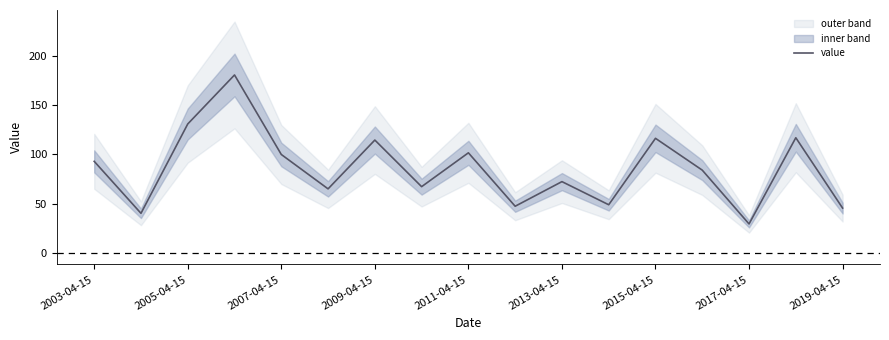

Which category has the lowest value in the value series?

2017-04-15